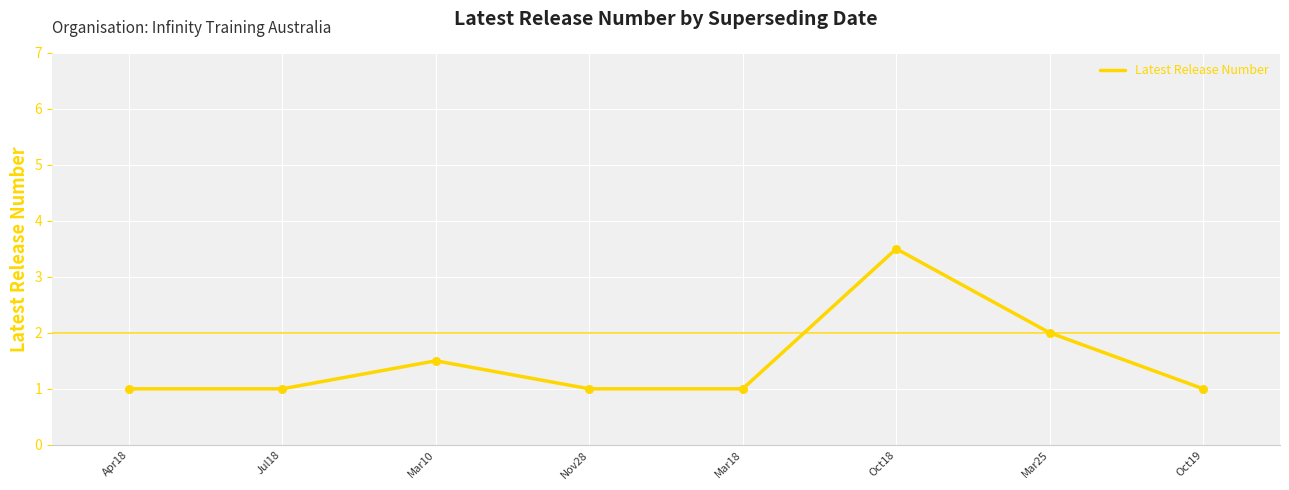

Between Mar10 and Oct18, which is larger?

Oct18